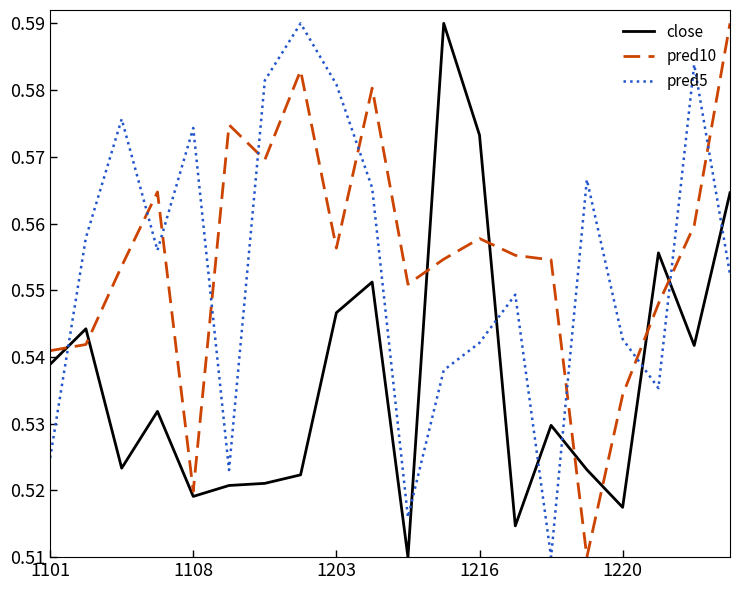

How many categories are shown in the chart?

20